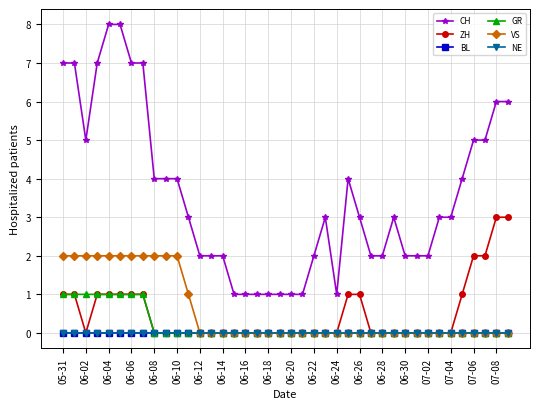

True or false: NE and ZH intersect in this chart.

False